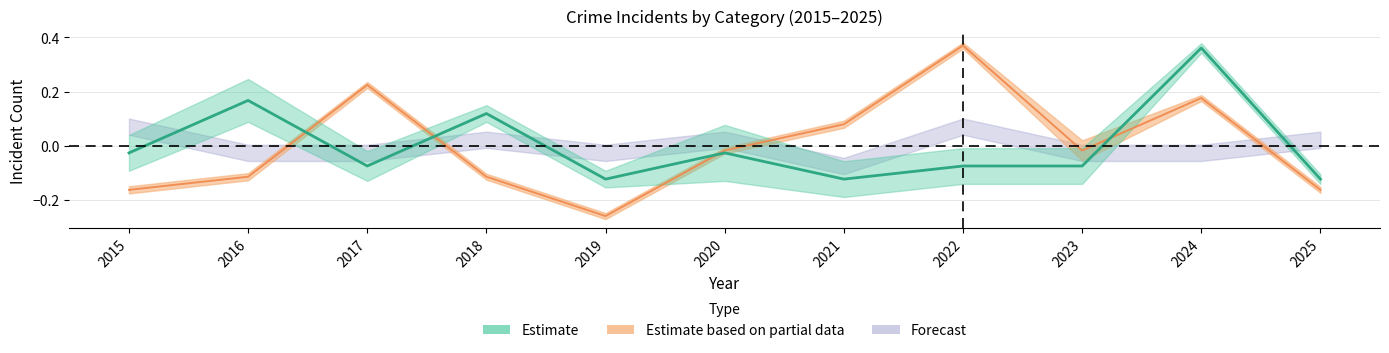

The Robbery series shows 0.2 at 2024. True or false?

False